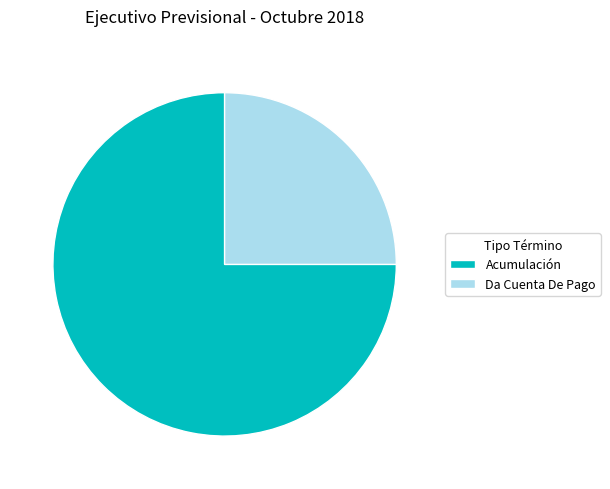

Which category has the smallest portion of the pie?

Da Cuenta De Pago